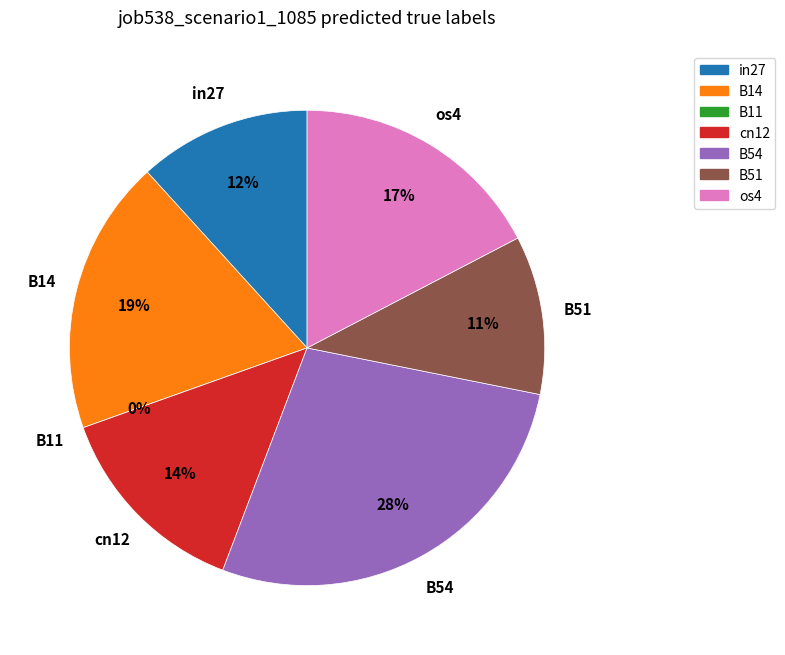

What is the change in value from in27 to B14?

+0.1